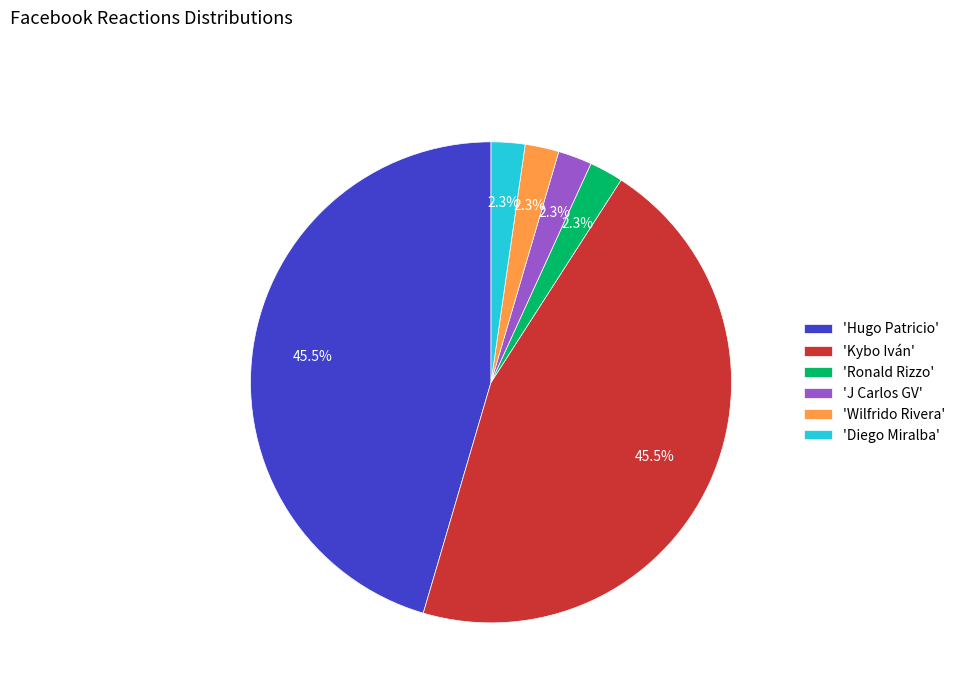

Which has a higher value, 'Wilfrido Rivera' or 'Hugo Patricio'?

'Hugo Patricio'